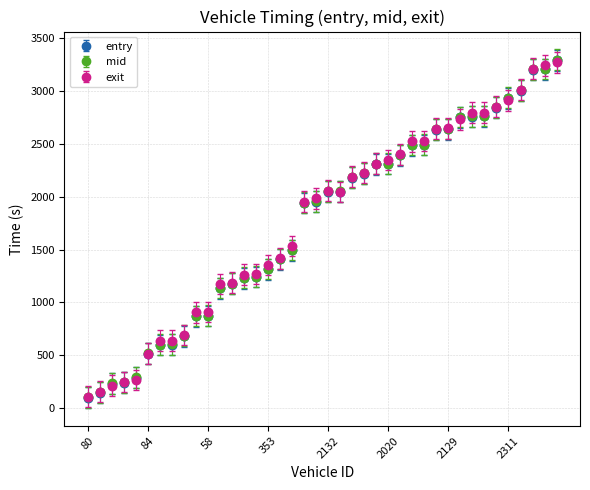

What is the minimum value shown in the chart?

98.2